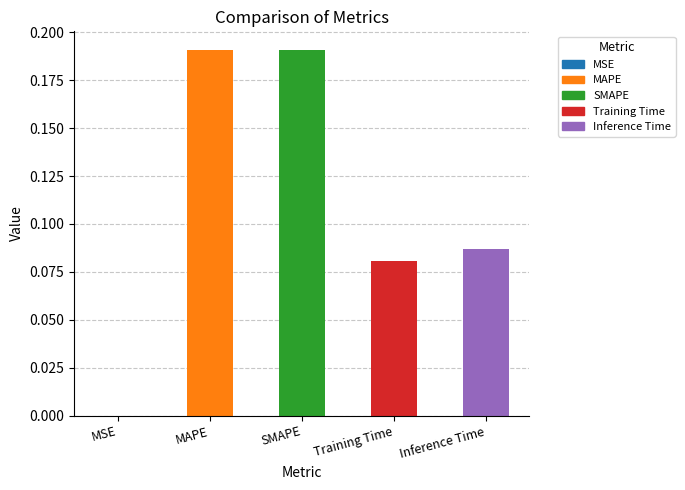

The chart shows a value of 0.3 at MAPE. True or false?

False